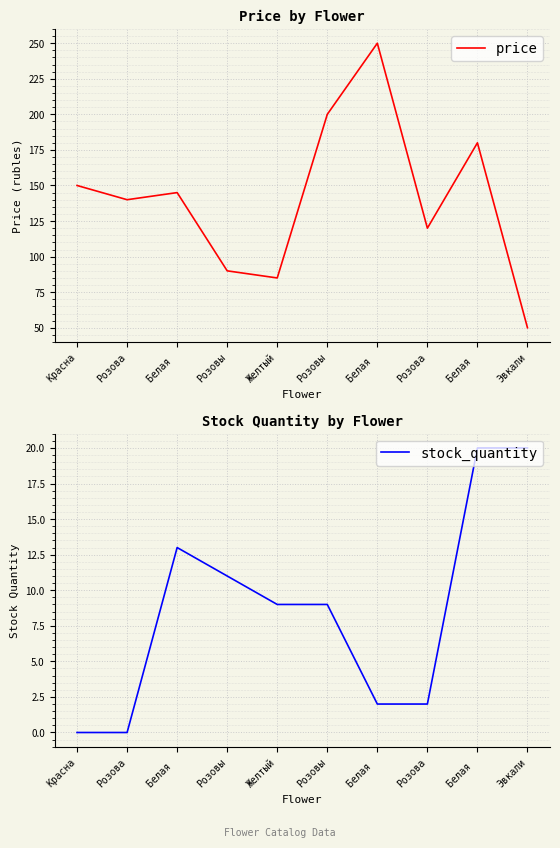

True or false: price and stock_quantity intersect in this chart.

False